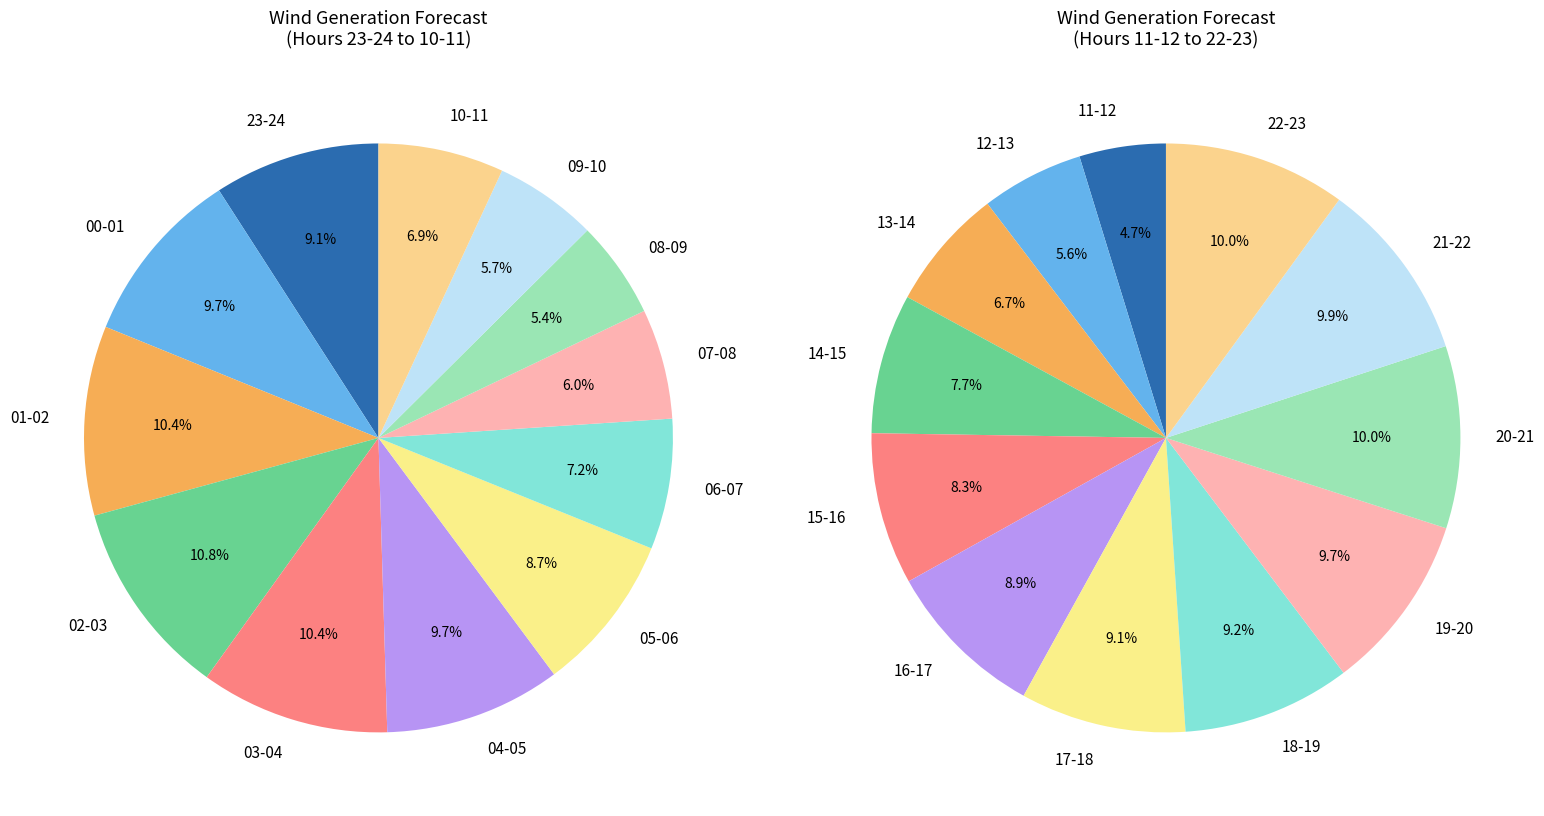

Rank the categories by value from lowest to highest.

08-09, 09-10, 07-08, 10-11, 06-07, 05-06, 23-24, 04-05, 00-01, 03-04, 01-02, 02-03